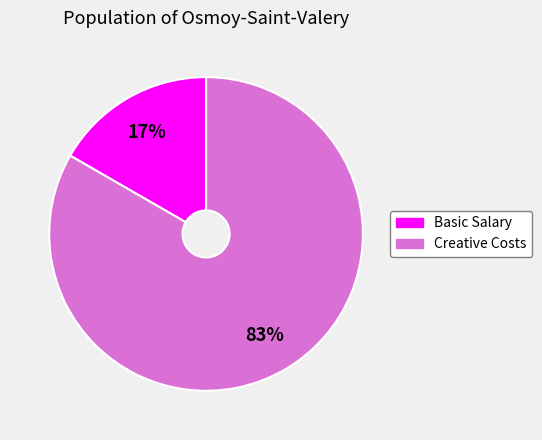

To the nearest percent, what is the combined percentage of Creative Costs and Basic Salary?

100%